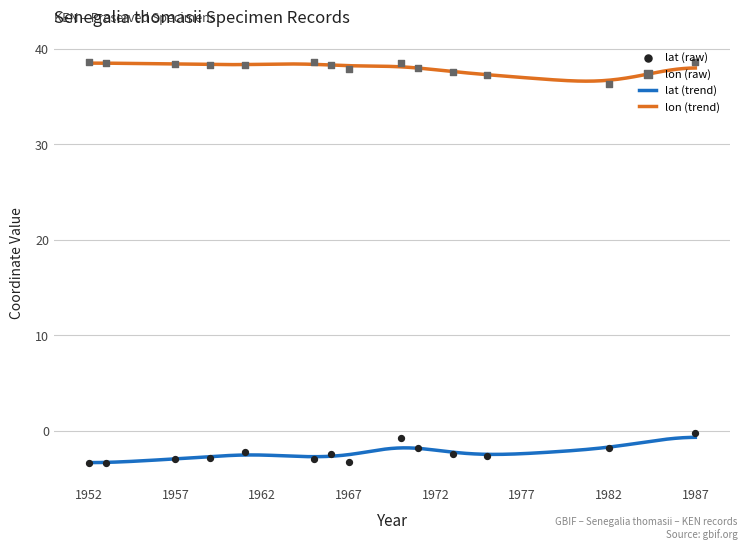

Which series reaches the maximum Y coordinate?

lon